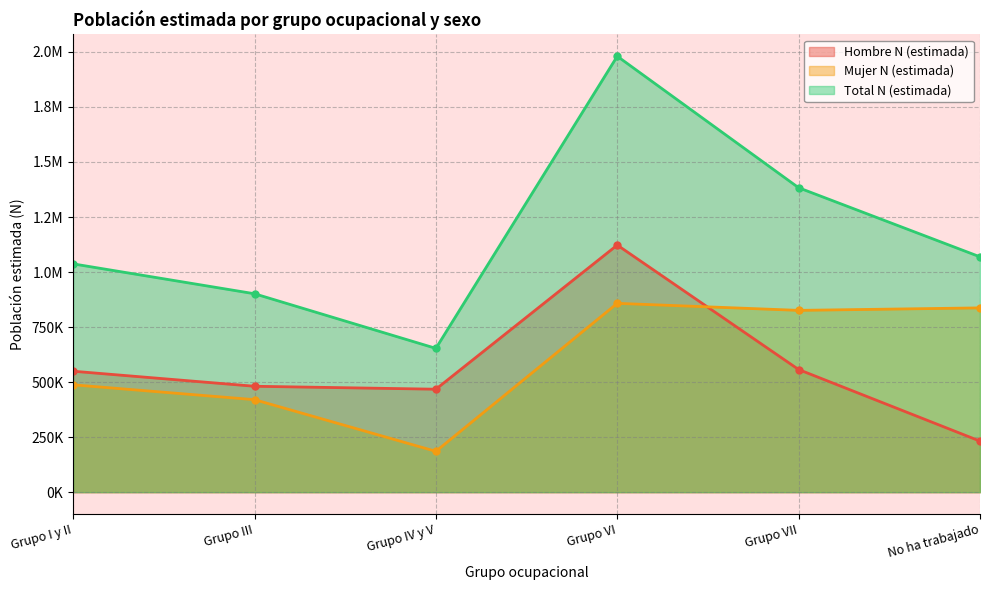

How many values in the Total N (estimada) series exceed 1069022?

2